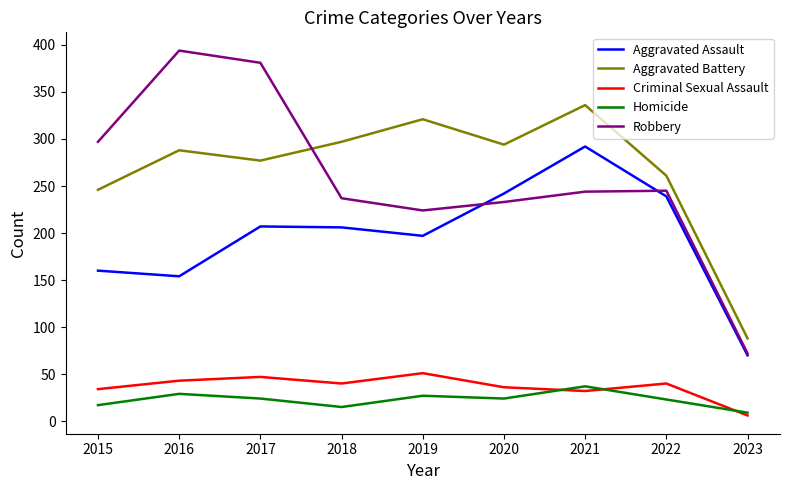

What is the maximum value for Homicide?

37